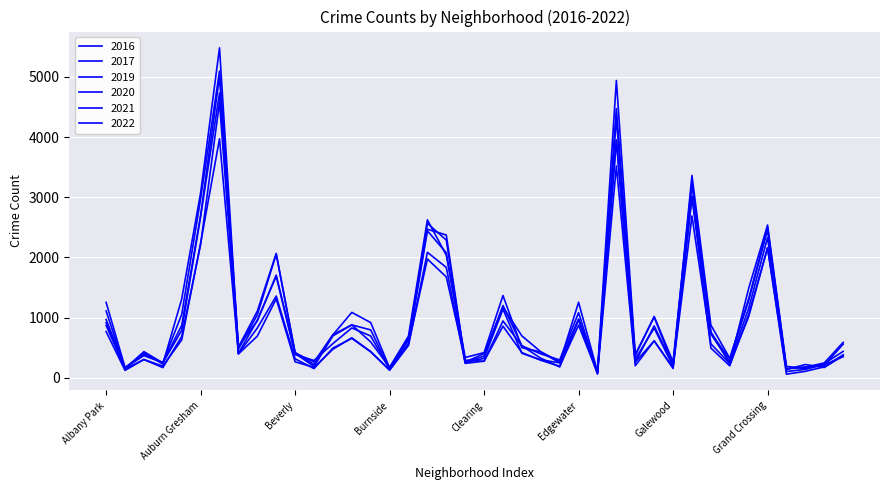

What is the difference between the second highest and minimum values in the 2022 series?

3838